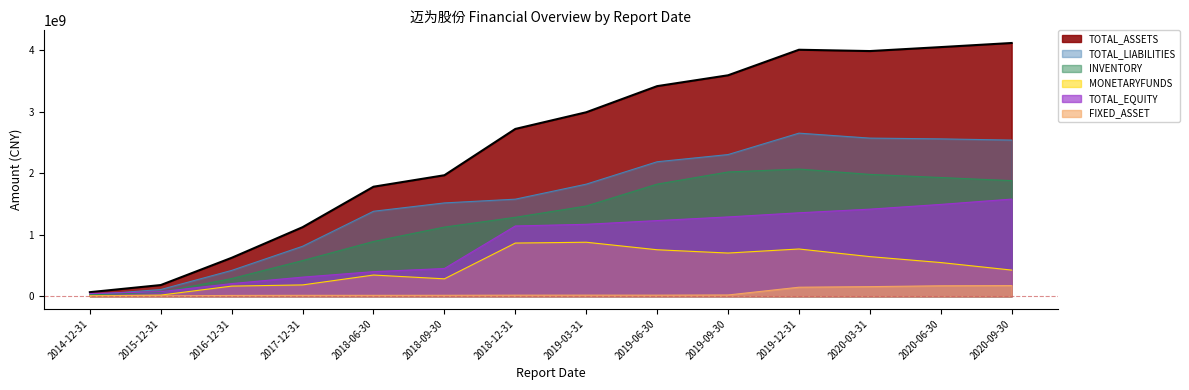

What is the average value of the FIXED_ASSET series?

55395051.6